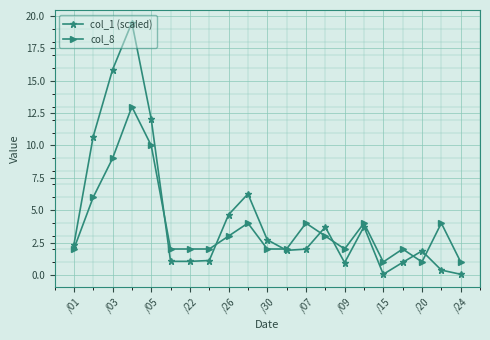

In col_1 (scaled), how many points are higher than both neighbors (excluding endpoints)?

5